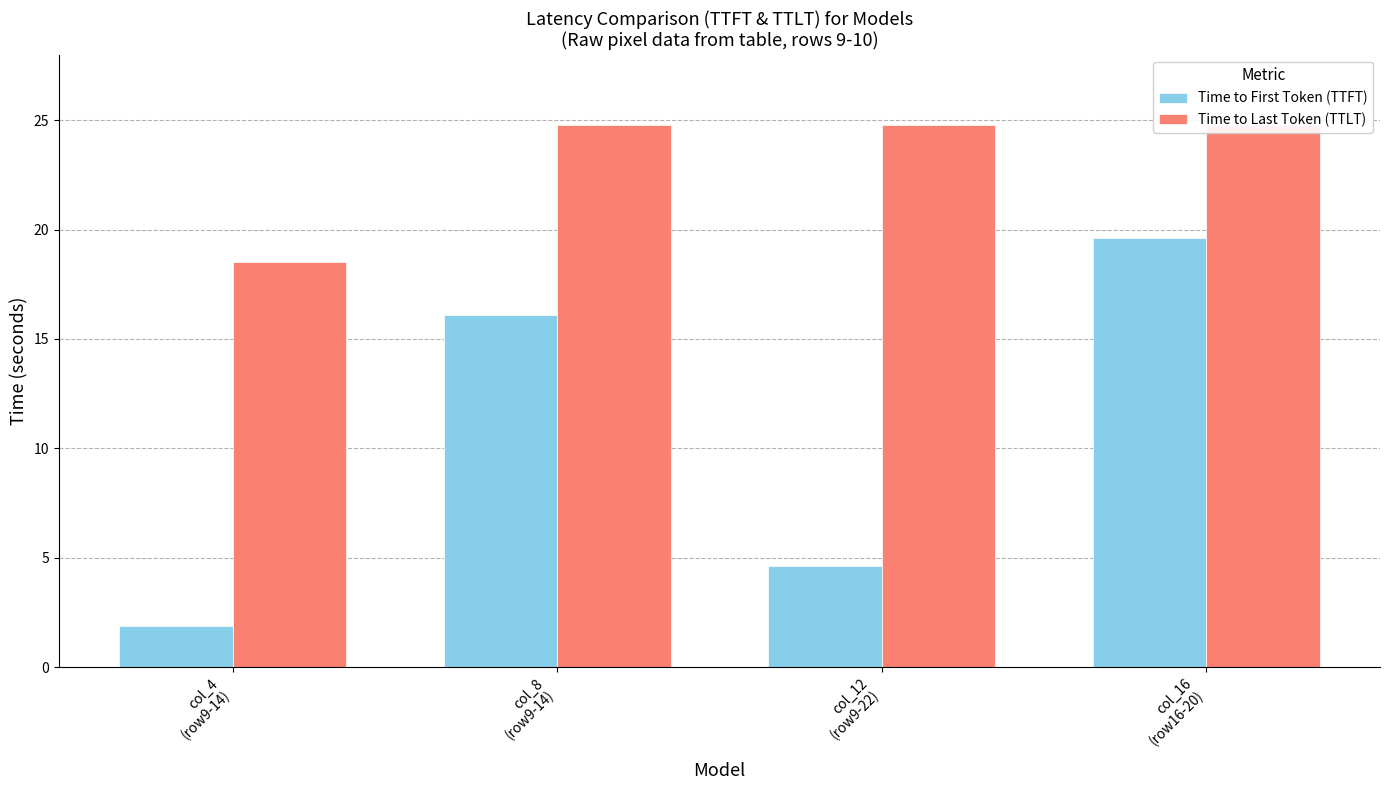

What is the value of the Time to Last Token (TTLT) bar at the 4th from the left?

24.8